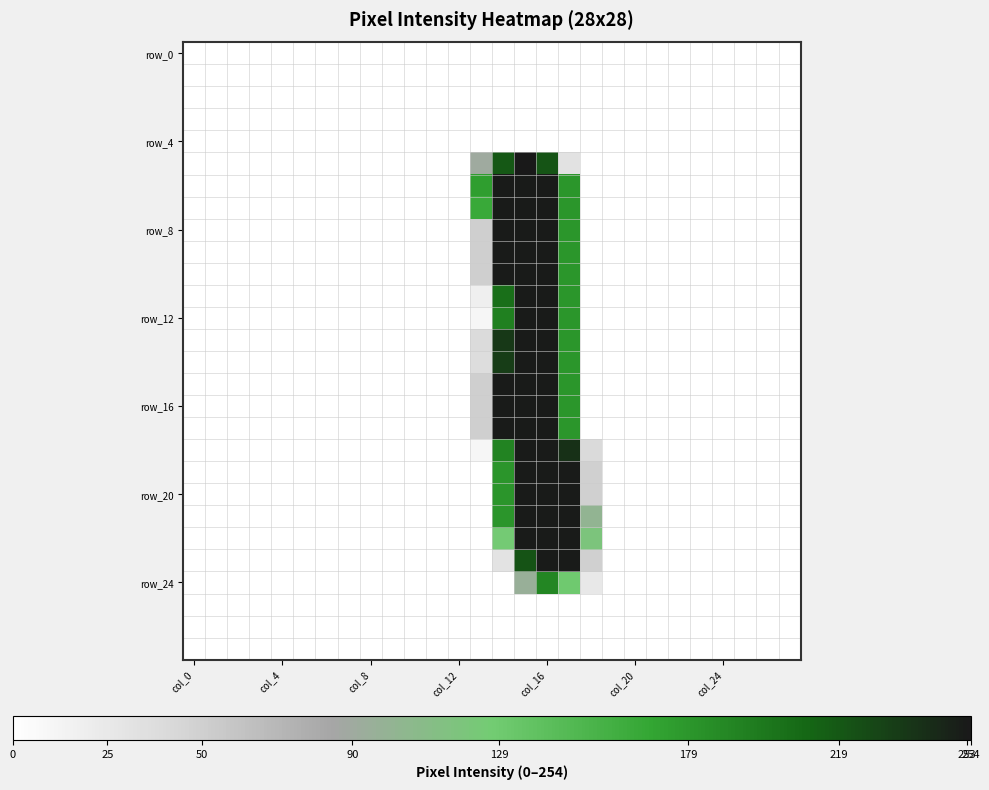

How many data points does each series have?

28